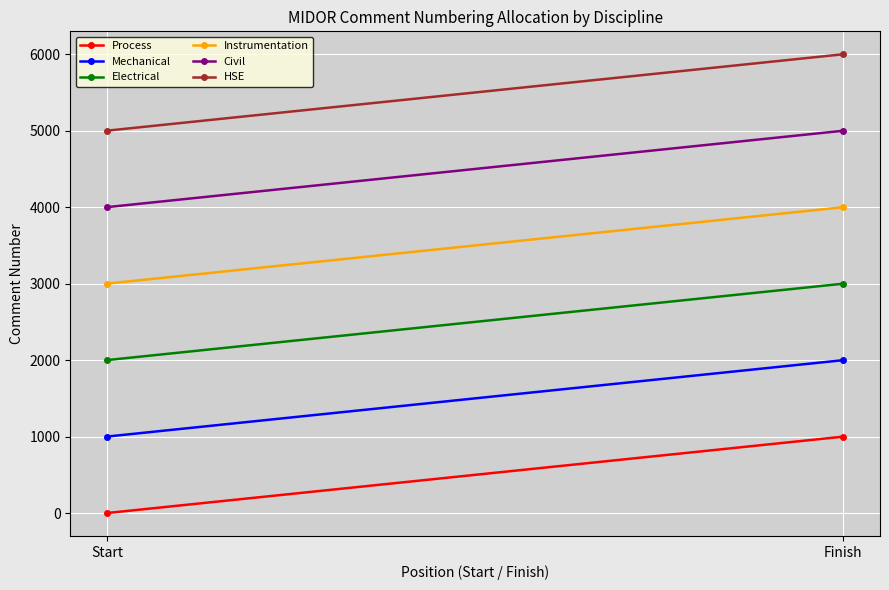

At Finish, list the series in order from largest to smallest.

HSE, Civil, Instrumentation, Electrical, Mechanical, Process